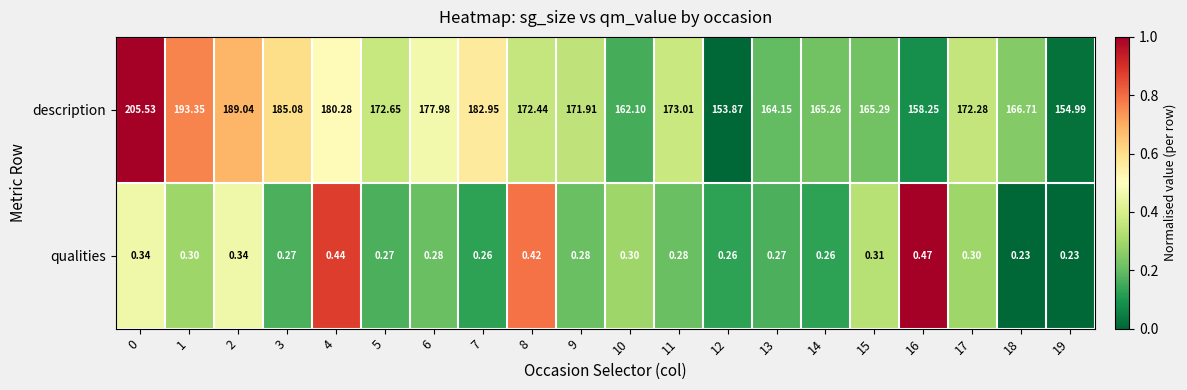

Is the value of qualities at 5 greater than the value of description at 13?

No